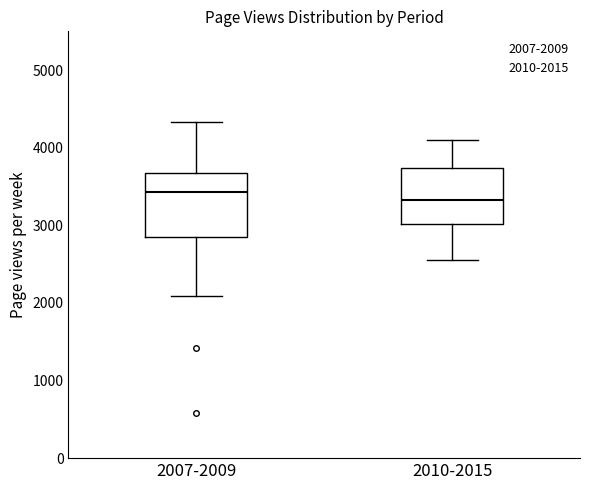

Which box is the tallest, from its lower edge to its upper edge?

2007-2009